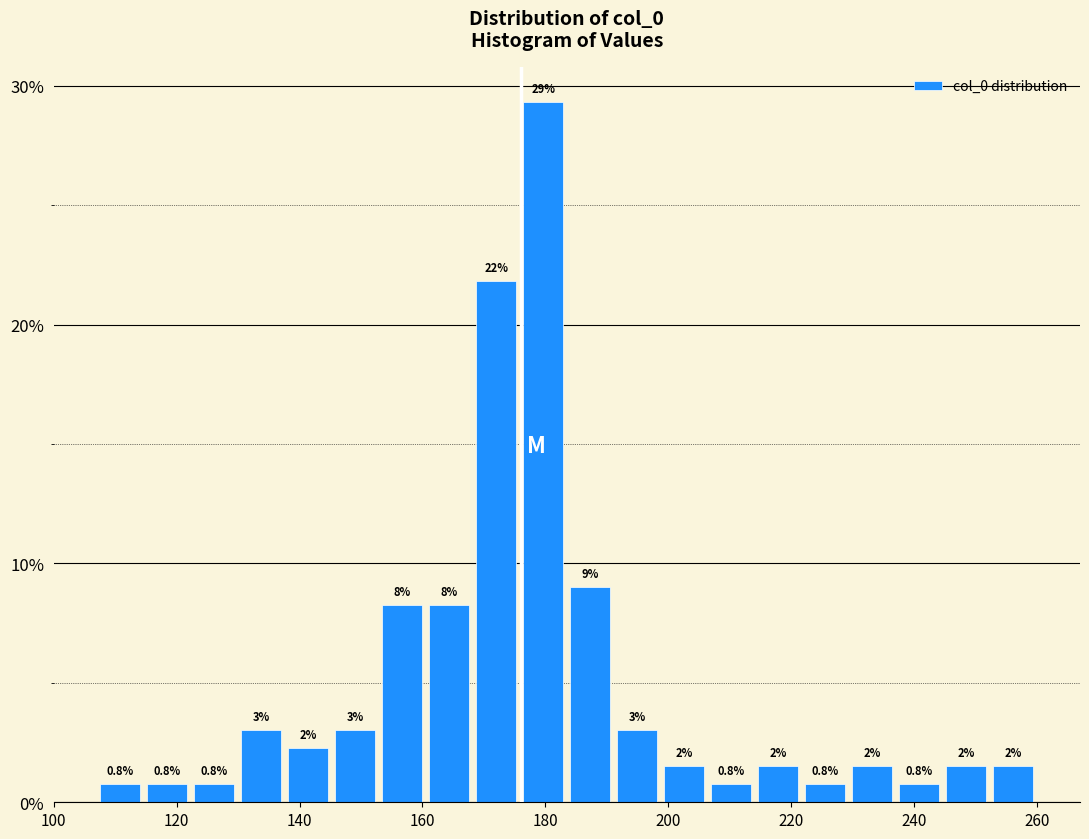

Read against the x-axis, roughly where is the centre of the tallest bar?

180